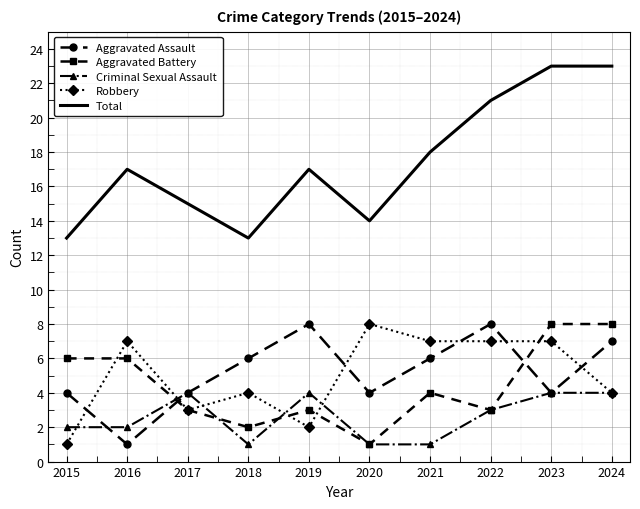

Reading left to right, transcribe all the data shown in this chart.

Aggravated Assault: 4	1	4	6	8	4	6	8	4	7
Aggravated Battery: 6	6	3	2	3	1	4	3	8	8
Criminal Sexual Assault: 2	2	4	1	4	1	1	3	4	4
Robbery: 1	7	3	4	2	8	7	7	7	4
Total: 13	17	15	13	17	14	18	21	23	23